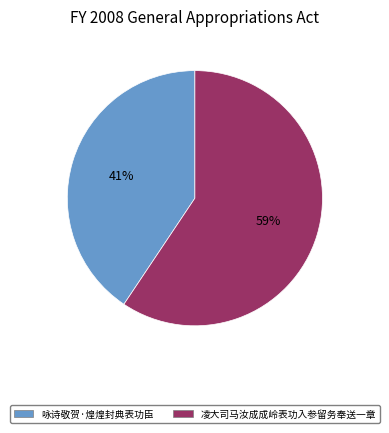

Combined, do 凌大司马汝成成岭表功入参留务奉送一章 and 咏诗敬贺·煌煌封典表功臣 account for over 50%?

Yes